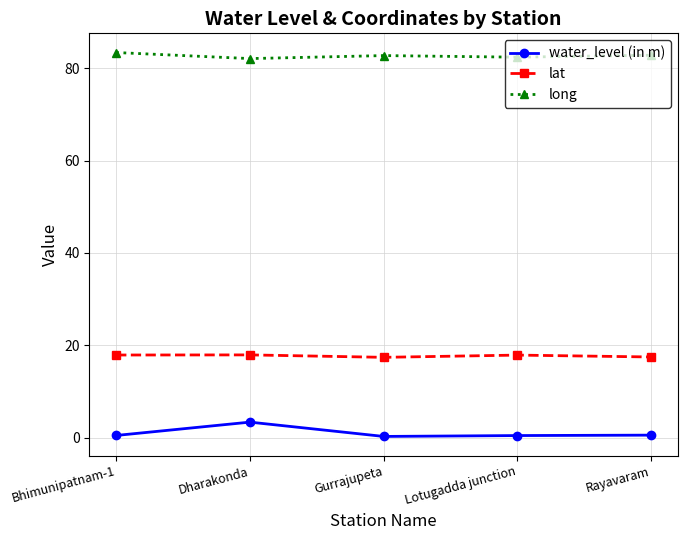

What is the value of the long point at the 1st from the left?

83.4